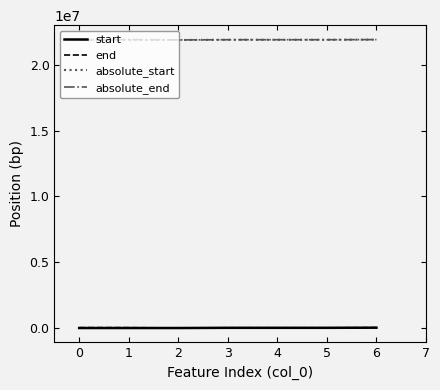

Is it true that absolute_start equals 8003063 at 4?

False